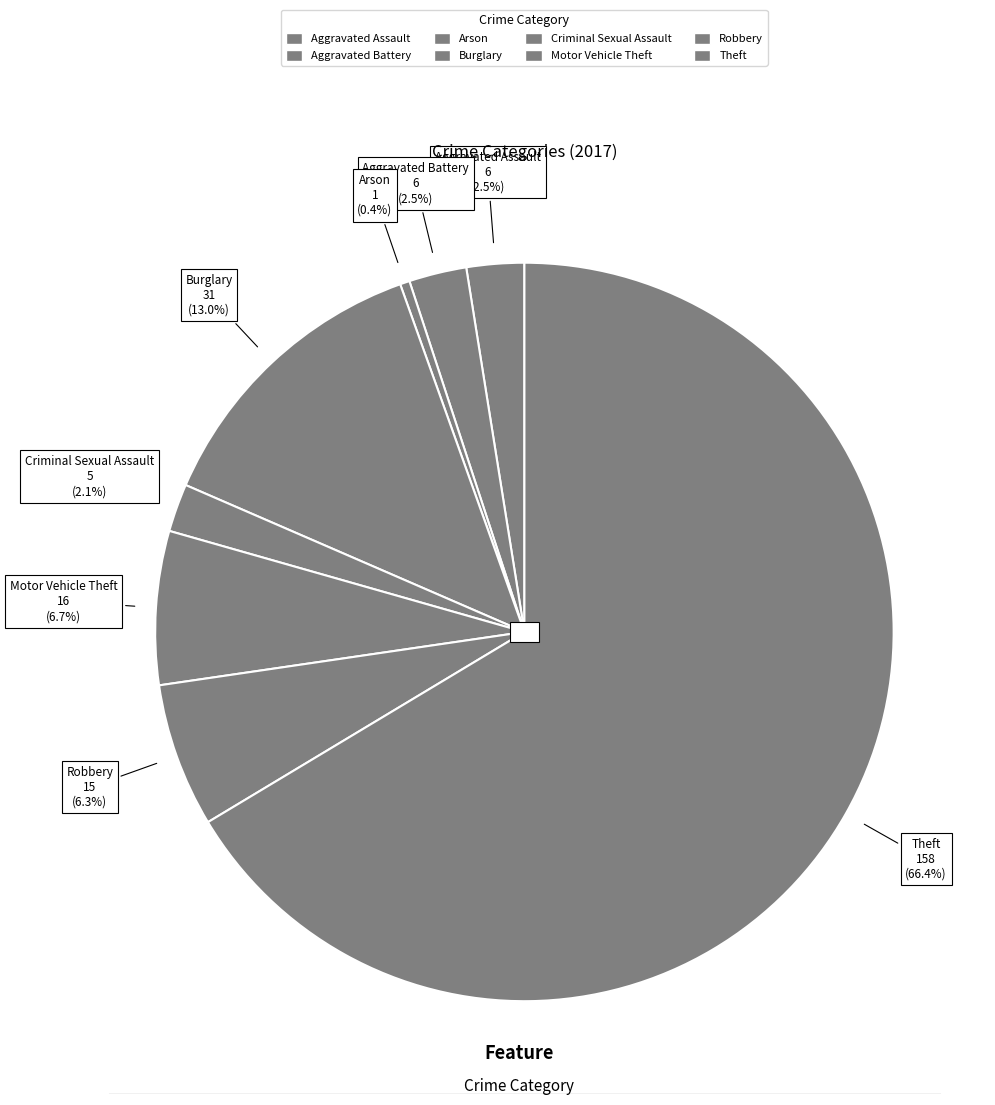

Do Theft and Robbery together represent more than half of the pie?

Yes